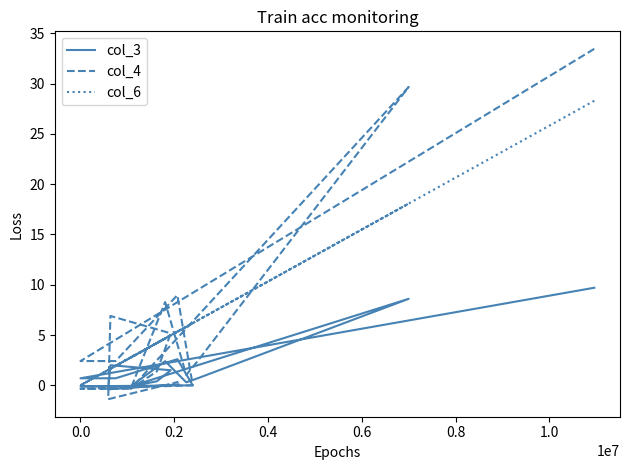

In col_4, how many points are lower than both neighbors (excluding endpoints)?

3